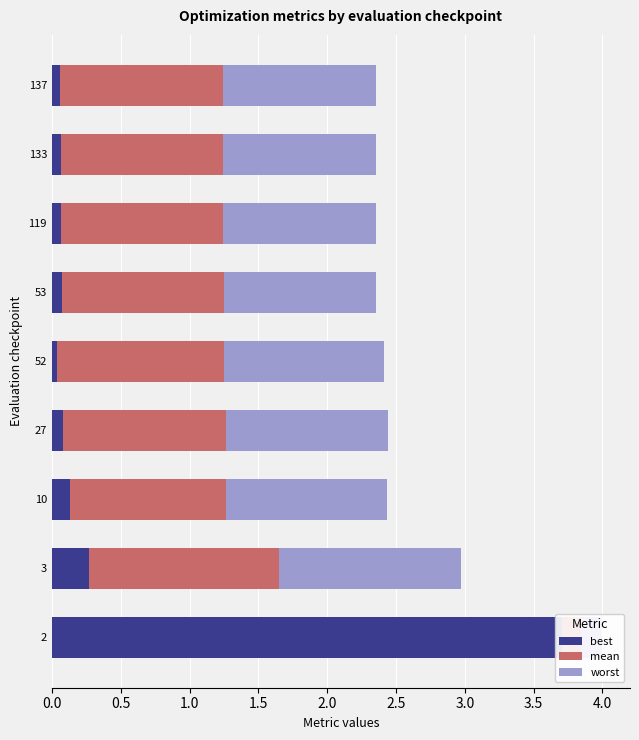

Which series has the largest total across all categories?

mean